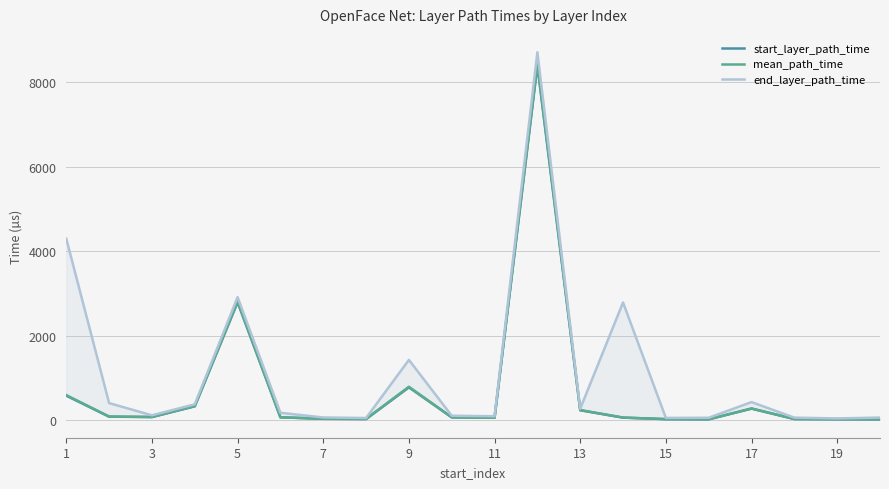

What value does the mean_path_time series have at 19?

25.3